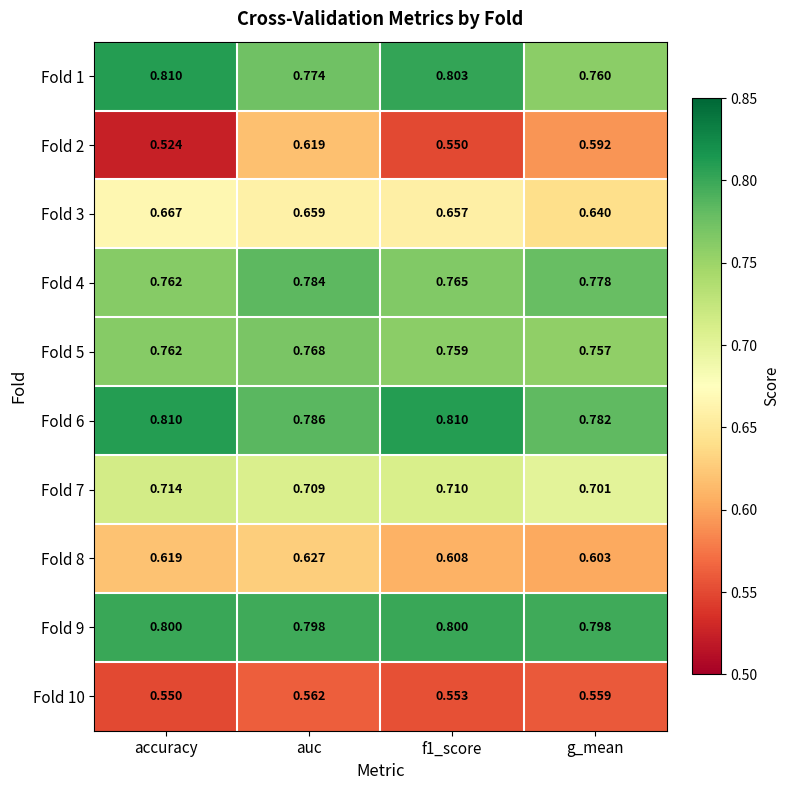

At which label is Fold 5 closest to 0?

g_mean